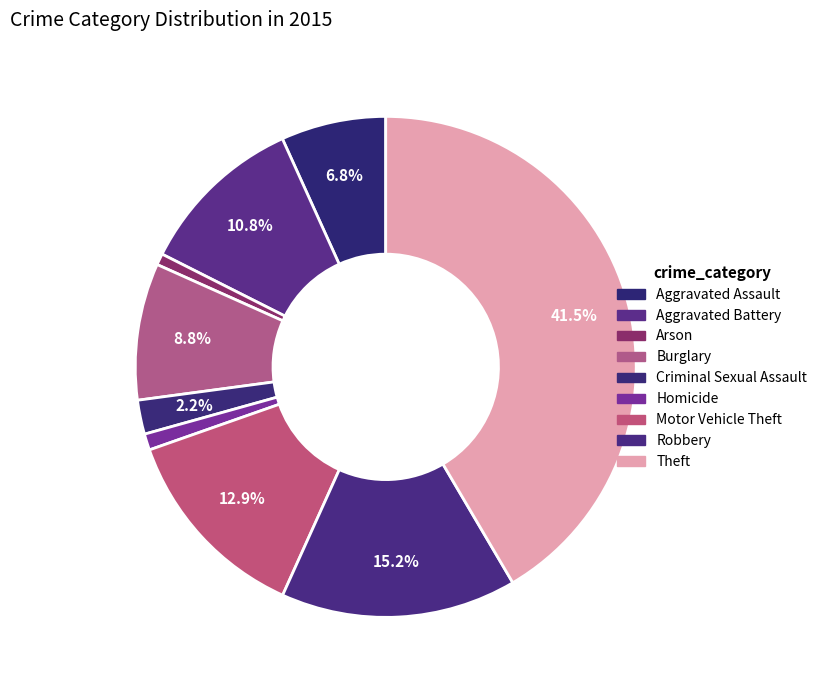

Rank the categories by value from lowest to highest.

Arson, Homicide, Criminal Sexual Assault, Aggravated Assault, Burglary, Aggravated Battery, Motor Vehicle Theft, Robbery, Theft